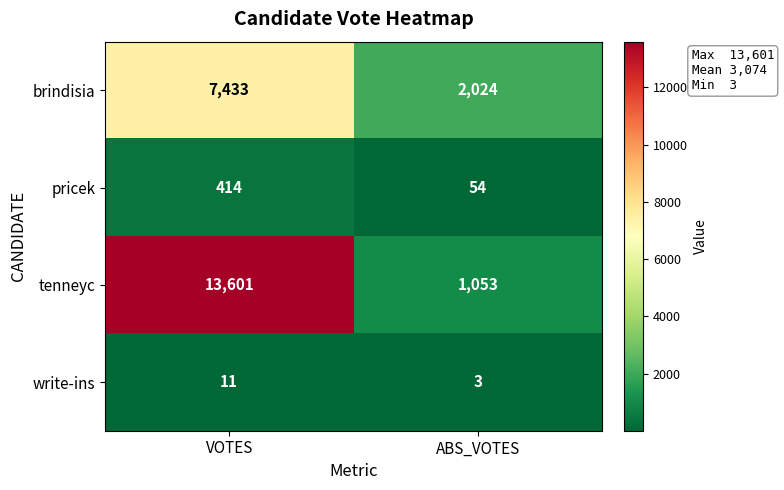

Read the tenneyc value at VOTES.

13601